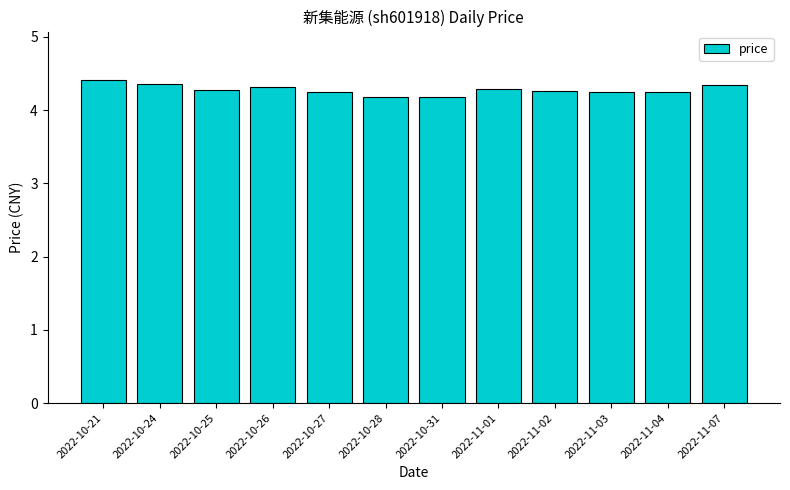

How many values are between 4 and 5?

12